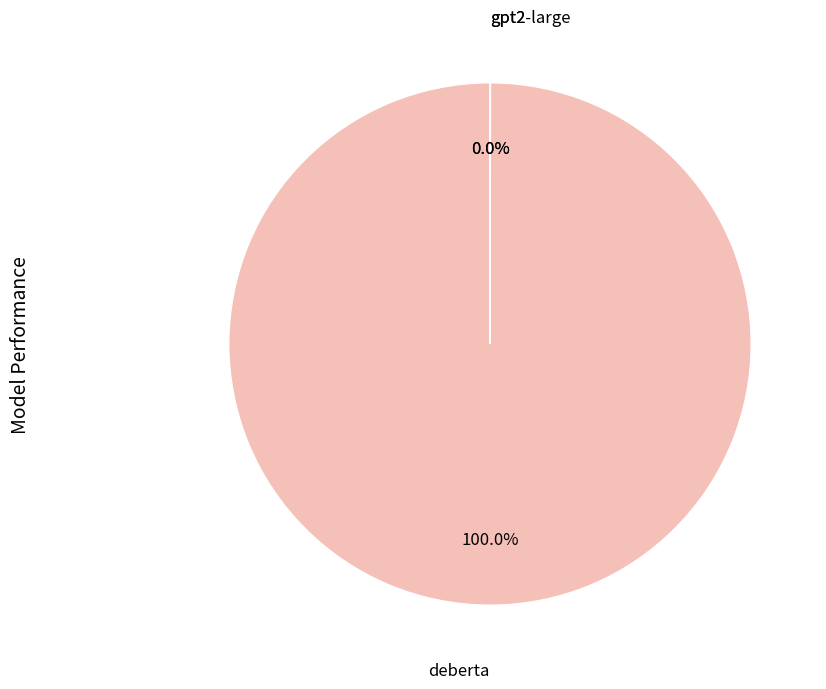

Is there any slice that represents more than half of the pie?

Yes